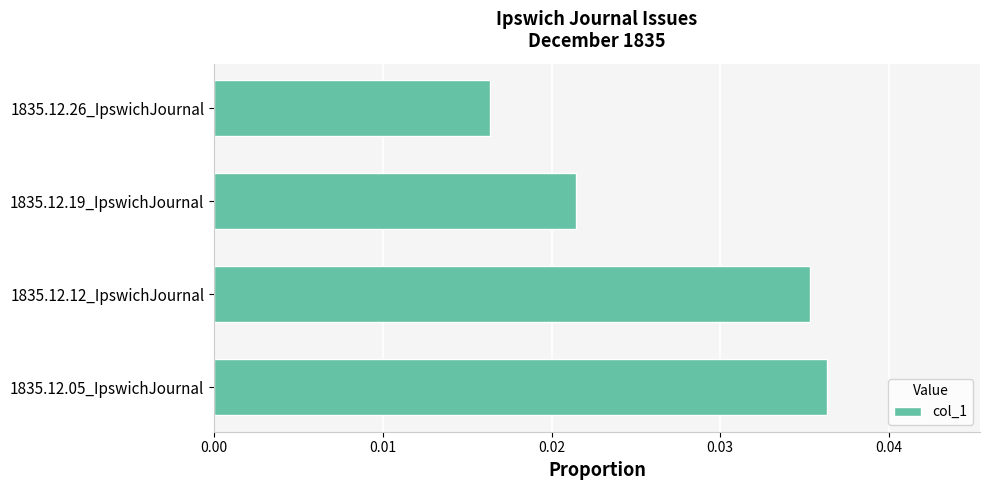

At which label is the value closest to 0?

1835.12.26_IpswichJournal